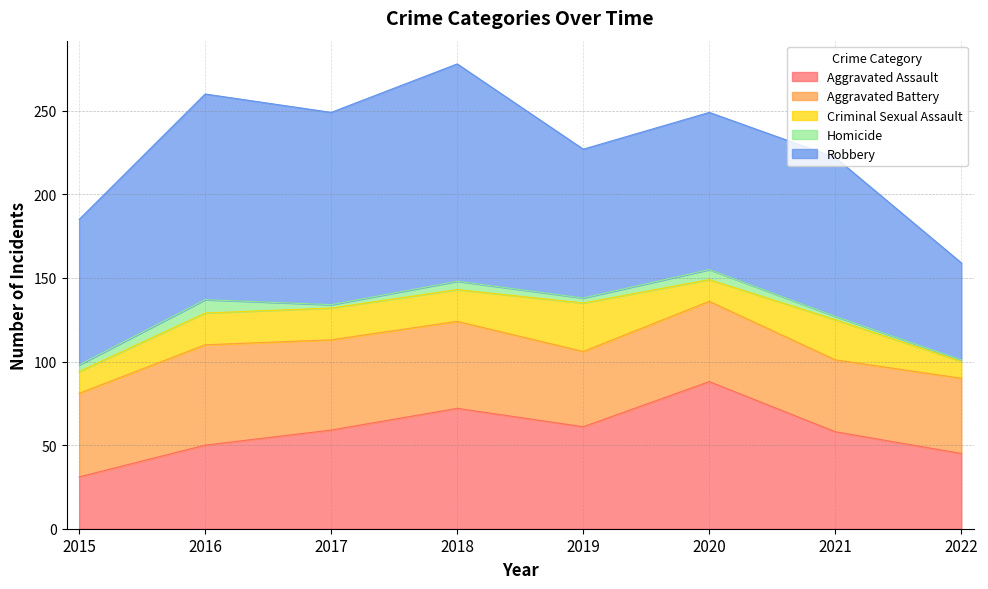

What is the average value of the Homicide series?

4